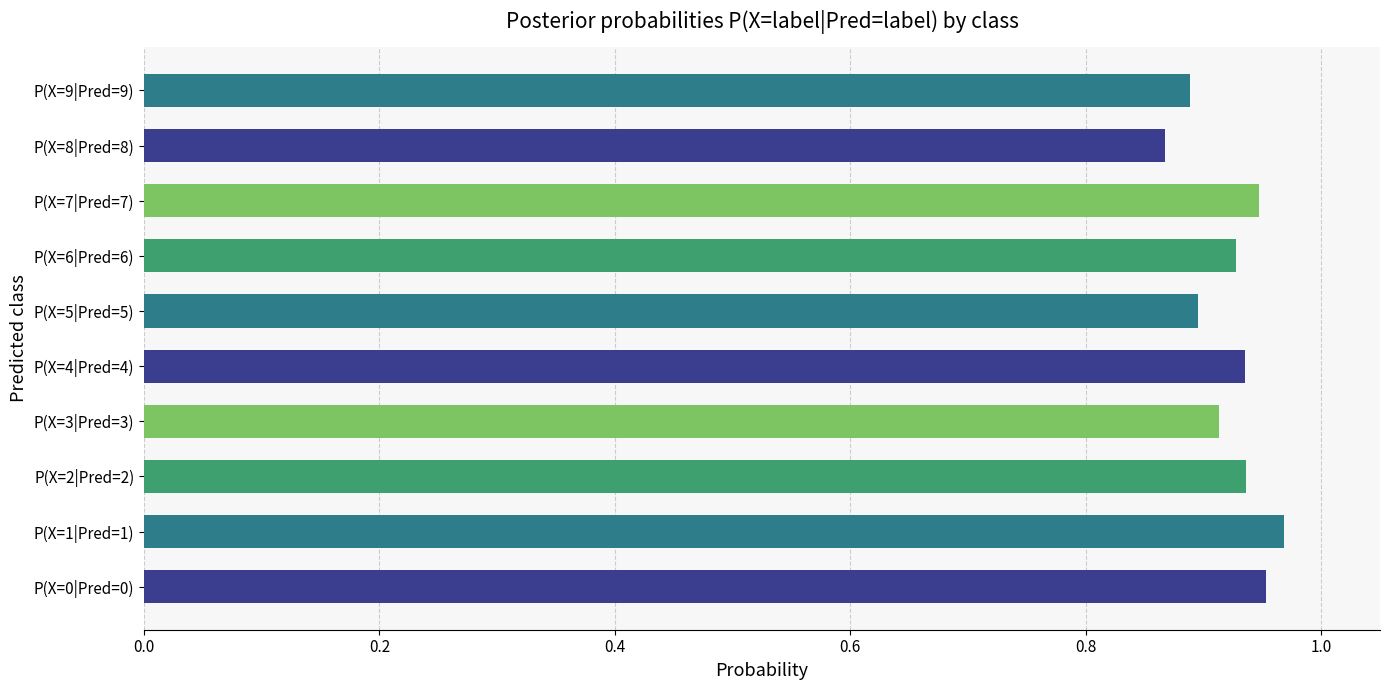

Count the values in the range 0 to 1.

10